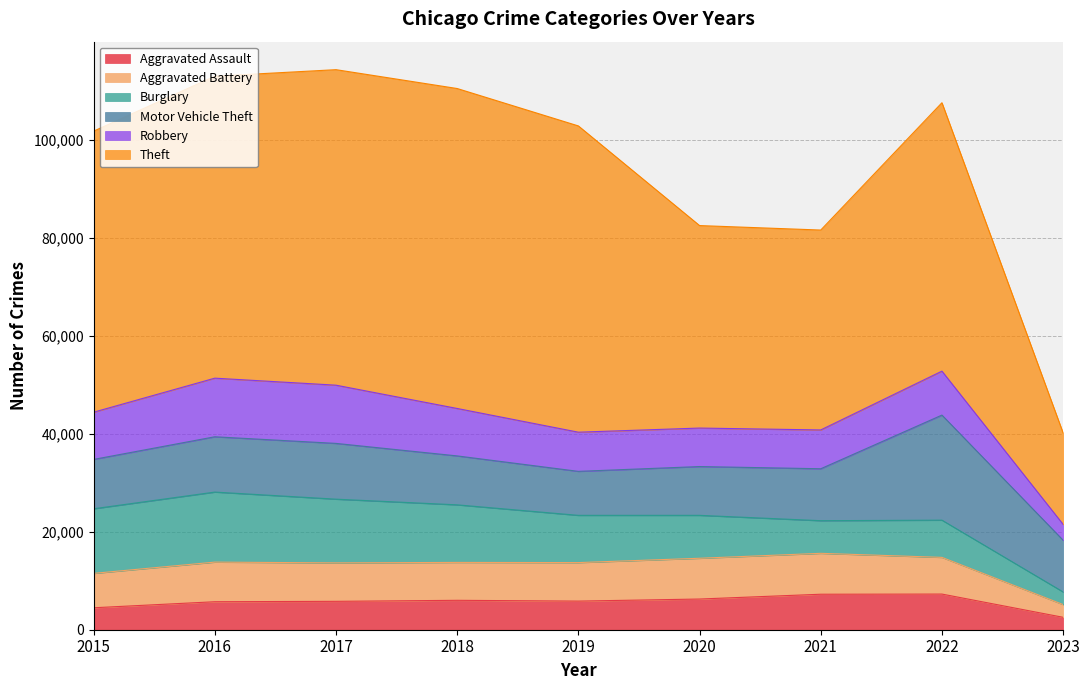

Reading left to right, list all the values displayed in this chart.

Aggravated Assault: 4480	5712	5793	6001	5841	6263	7243	7276	2535
Aggravated Battery: 7018	8085	7845	7734	7857	8319	8346	7486	2595
Burglary: 13184	14289	13001	11746	9639	8757	6659	7594	2579
Motor Vehicle Theft: 10068	11286	11380	9985	8977	9956	10598	21440	10550
Robbery: 9638	11960	11880	9680	7994	7855	7918	8968	3237
Theft: 57350	61619	64381	65286	62491	41318	40791	54770	18647